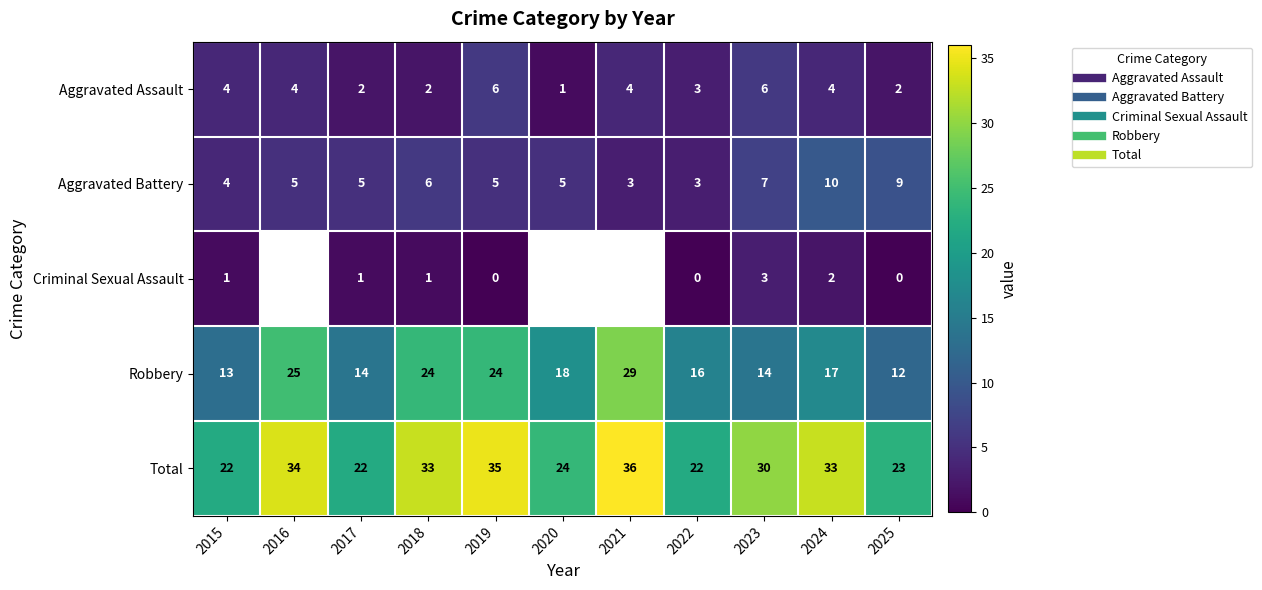

What is the total value across all series at 2025?

46.0